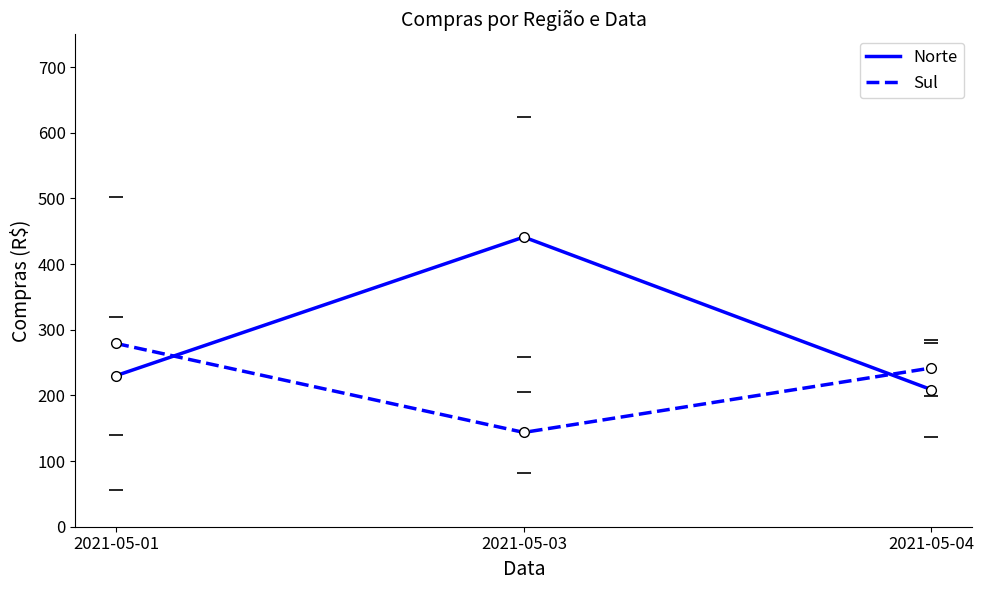

What is the minimum value shown in the chart?

143.6